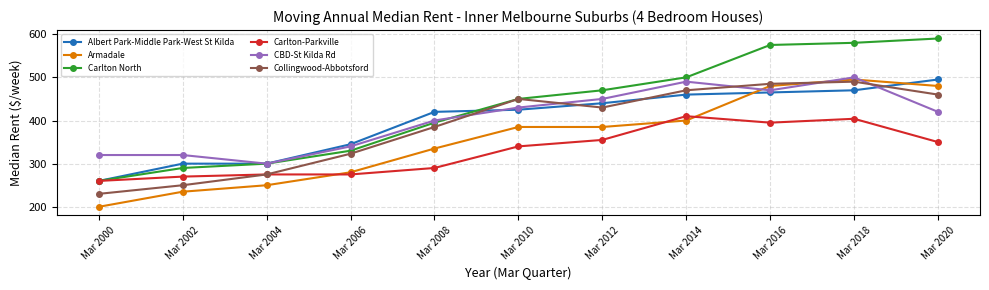

Is it true that CBD-St Kilda Rd equals 320 at Mar 2000?

True